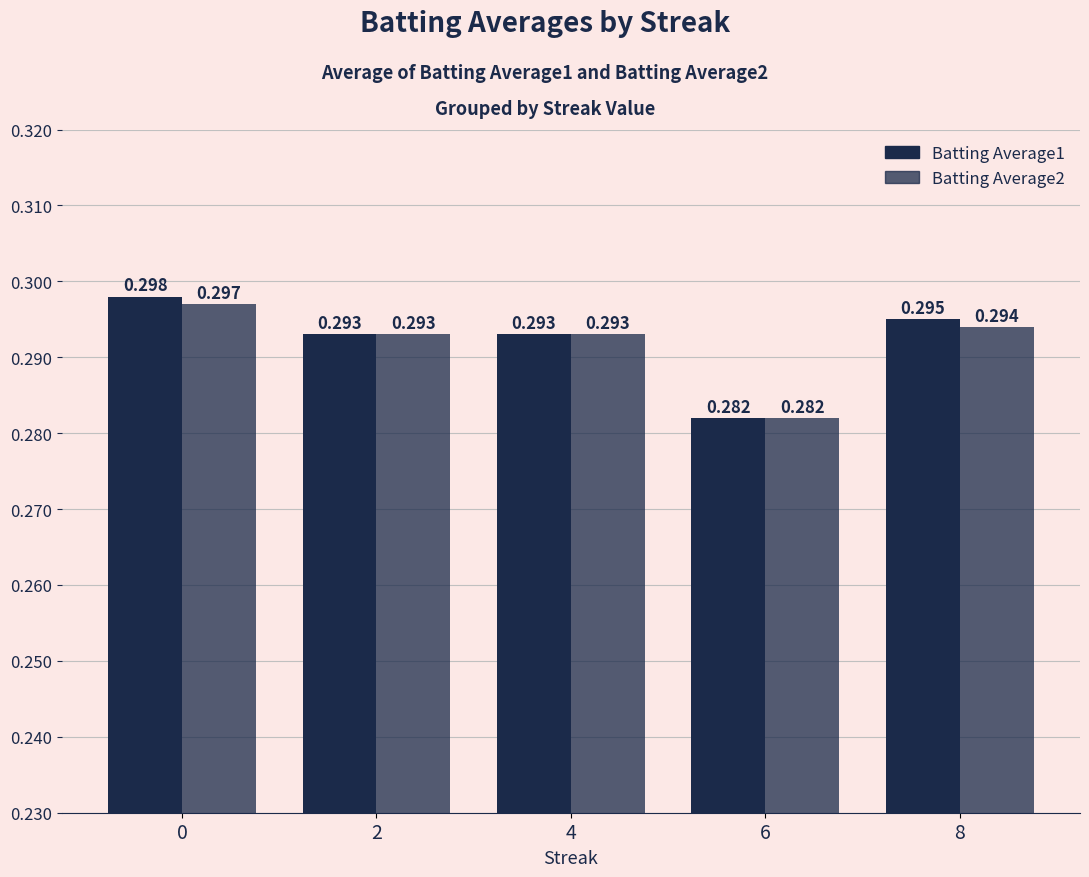

What is the sum of all Batting Average1 values?

1.5